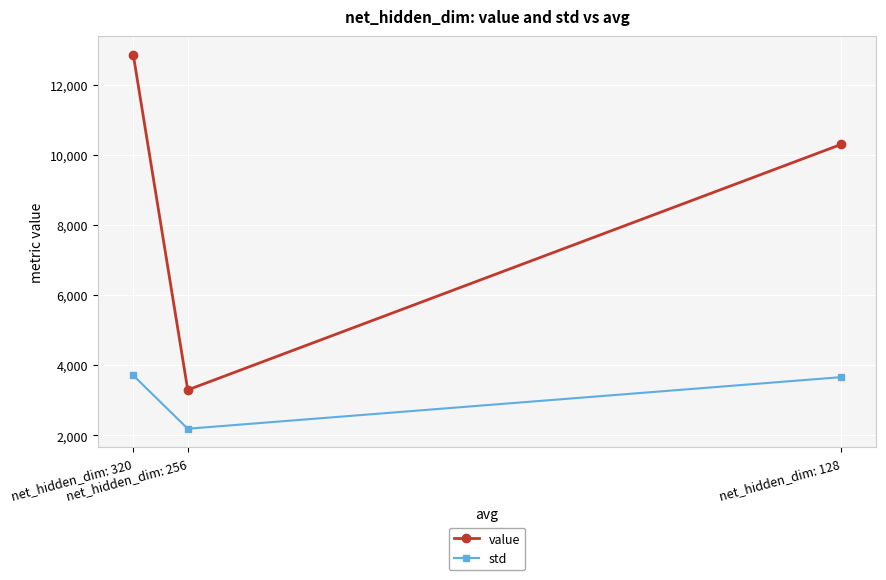

How many distinct data groups are displayed?

2